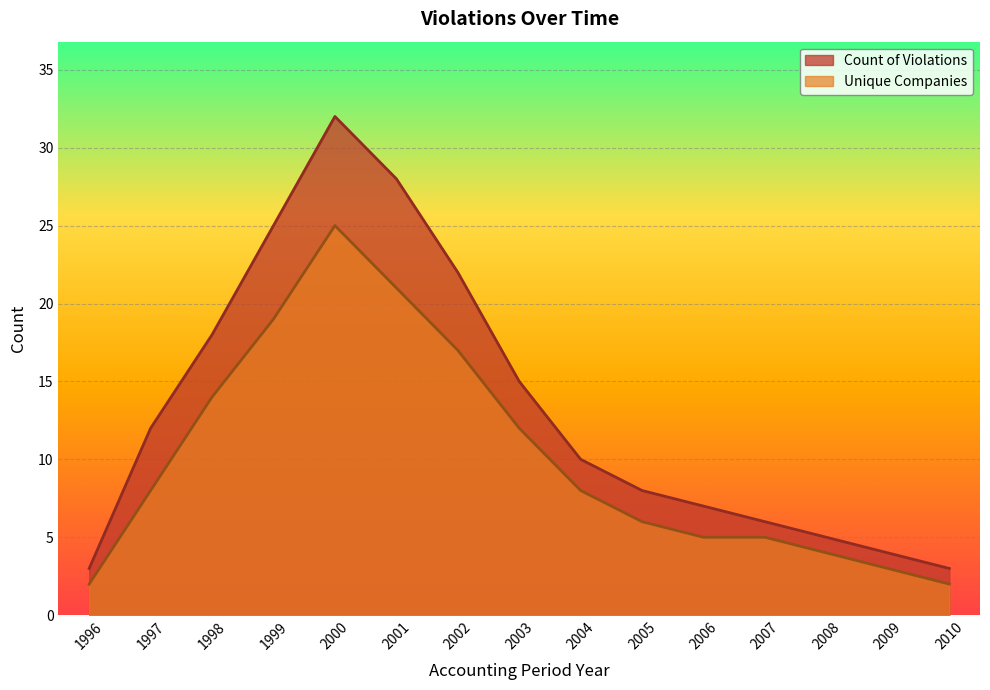

Read the Unique Companies value at 2009.

3